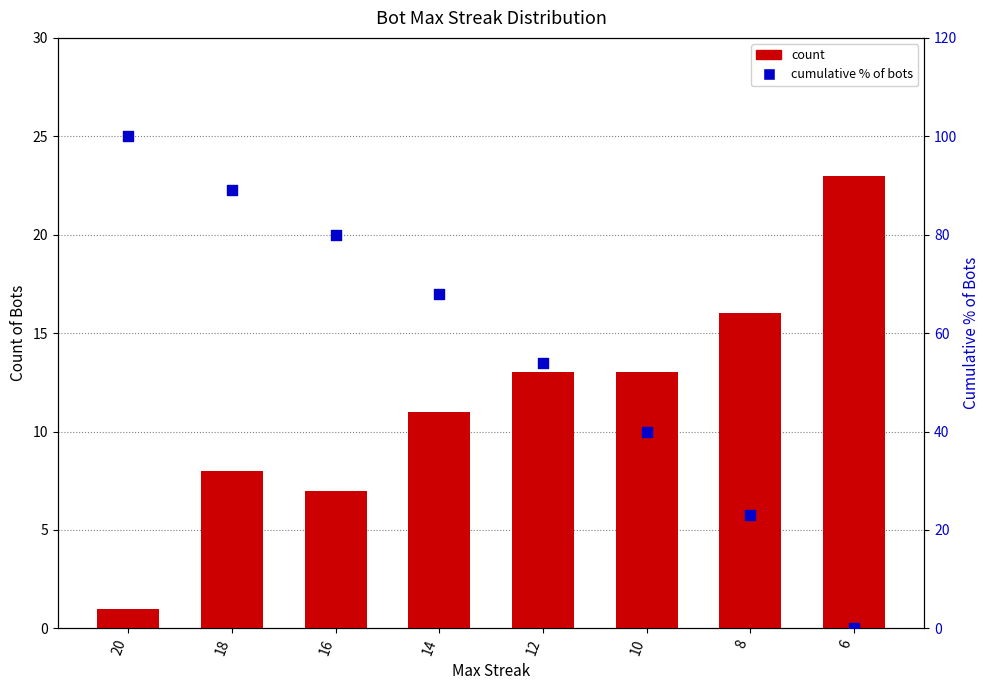

Which series has the largest total across all categories?

Cumulative % of Bots